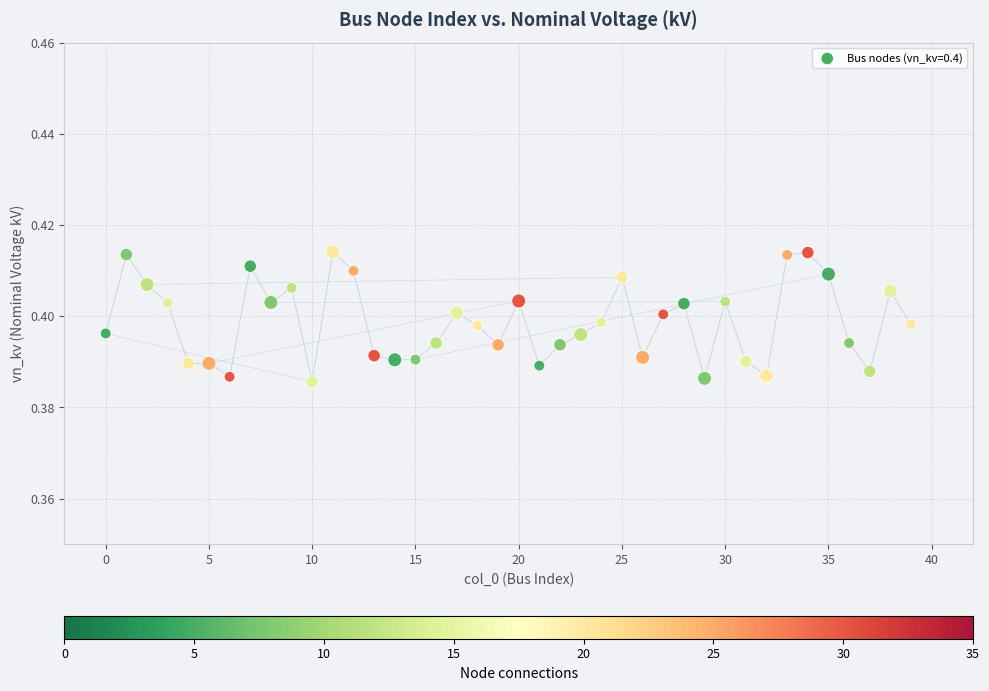

How many points are shown in the scatter plot?

40